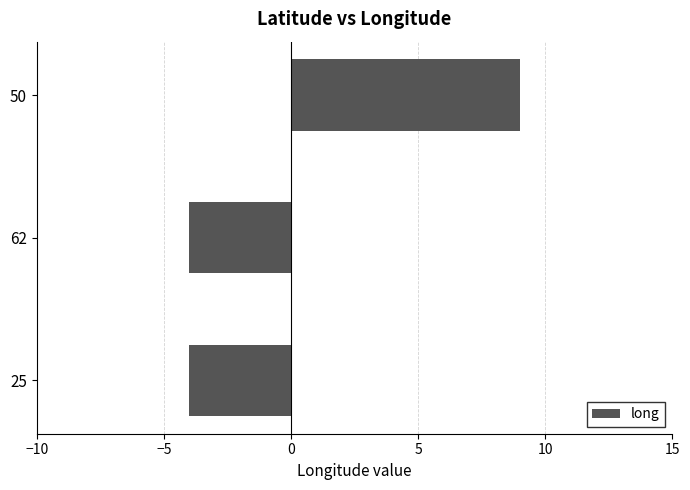

Count the number of data series in this chart.

1